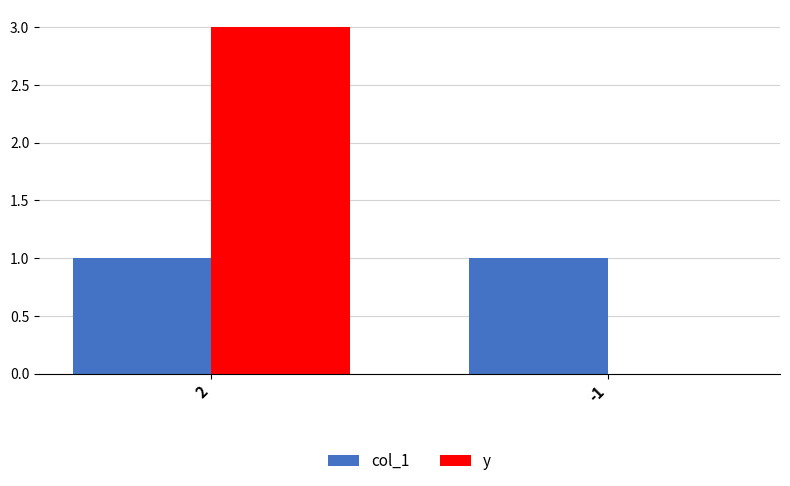

What are all the series names shown in the legend?

col_1, y